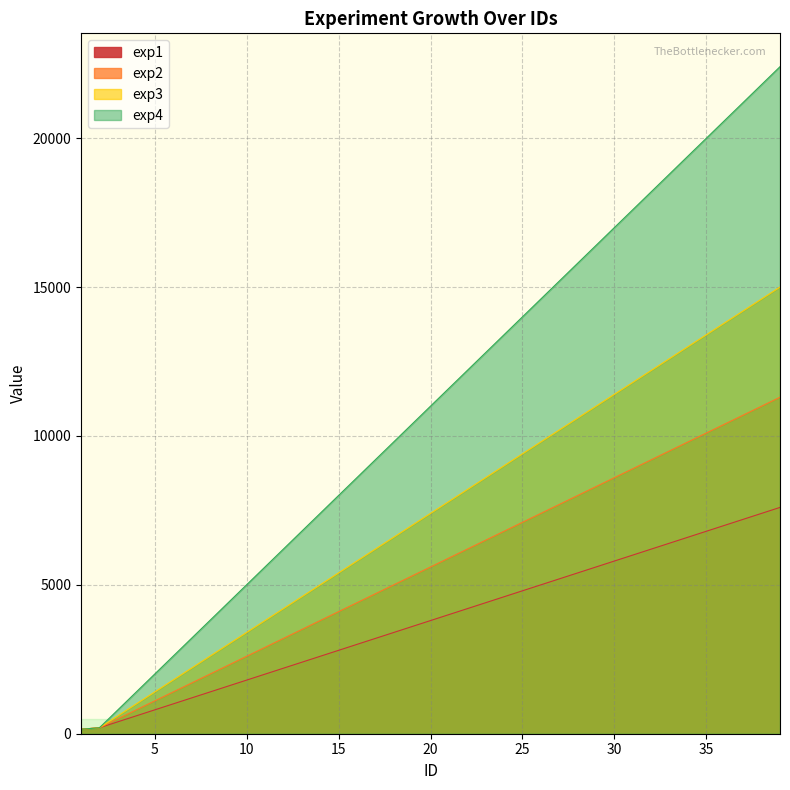

Reading left to right, what are all the values shown in this chart?

exp1: 1=150	2=200	3=400	4=600	5=800	6=1000	7=1200	8=1400	9=1600	10=1800	11=2000	12=2200	13=2400	14=2600	15=2800	16=3000	17=3200	18=3400	19=3600	20=3800	21=4000	22=4200	23=4400	24=4600	25=4800	26=5000	27=5200	28=5400	29=5600	30=5800	31=6000	32=6200	33=6400	34=6600	35=6800	36=7000	37=7200	38=7400	39=7600
exp2: 1=150	2=200	3=500	4=800	5=1100	6=1400	7=1700	8=2000	9=2300	10=2600	11=2900	12=3200	13=3500	14=3800	15=4100	16=4400	17=4700	18=5000	19=5300	20=5600	21=5900	22=6200	23=6500	24=6800	25=7100	26=7400	27=7700	28=8000	29=8300	30=8600	31=8900	32=9200	33=9500	34=9800	35=10100	36=10400	37=10700	38=11000	39=11300
exp3: 1=150	2=200	3=600	4=1000	5=1400	6=1800	7=2200	8=2600	9=3000	10=3400	11=3800	12=4200	13=4600	14=5000	15=5400	16=5800	17=6200	18=6600	19=7000	20=7400	21=7800	22=8200	23=8600	24=9000	25=9400	26=9800	27=10200	28=10600	29=11000	30=11400	31=11800	32=12200	33=12600	34=13000	35=13400	36=13800	37=14200	38=14600	39=15000
exp4: 1=150	2=200	3=800	4=1400	5=2000	6=2600	7=3200	8=3800	9=4400	10=5000	11=5600	12=6200	13=6800	14=7400	15=8000	16=8600	17=9200	18=9800	19=10400	20=11000	21=11600	22=12200	23=12800	24=13400	25=14000	26=14600	27=15200	28=15800	29=16400	30=17000	31=17600	32=18200	33=18800	34=19400	35=20000	36=20600	37=21200	38=21800	39=22400